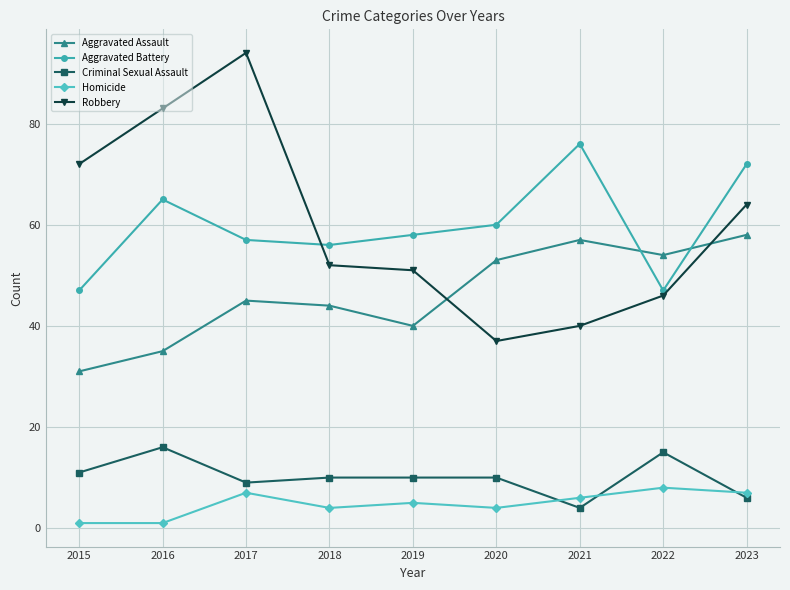

What is the value of the Aggravated Battery point at the 1st from the left?

47